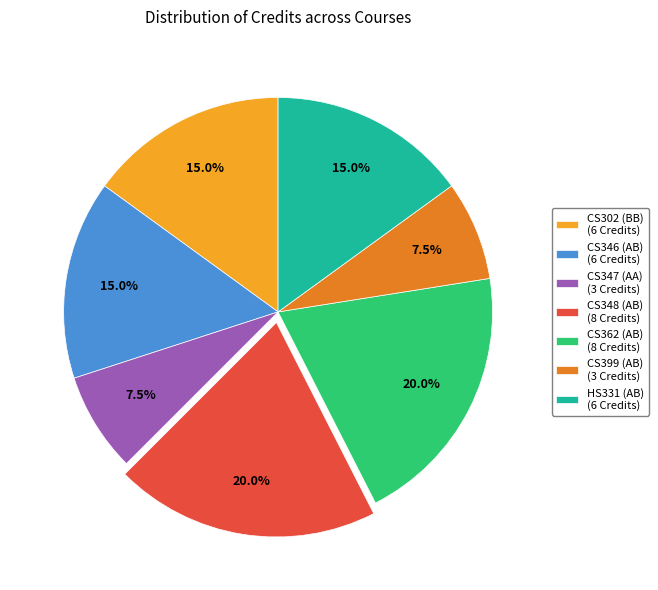

Is there a majority slice in this chart?

No